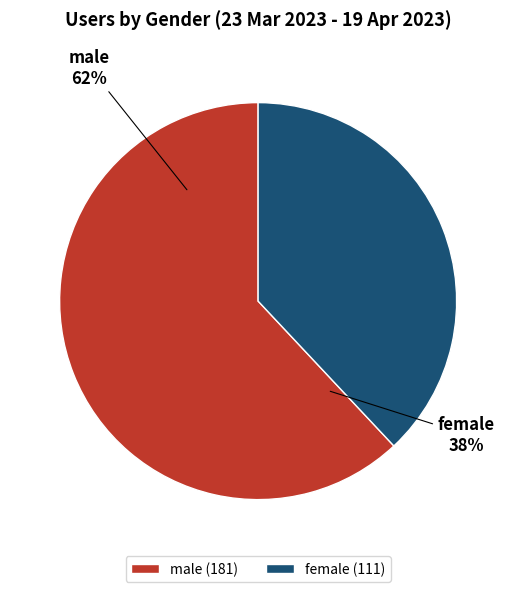

What percentage is the male slice, to the nearest percent?

62%